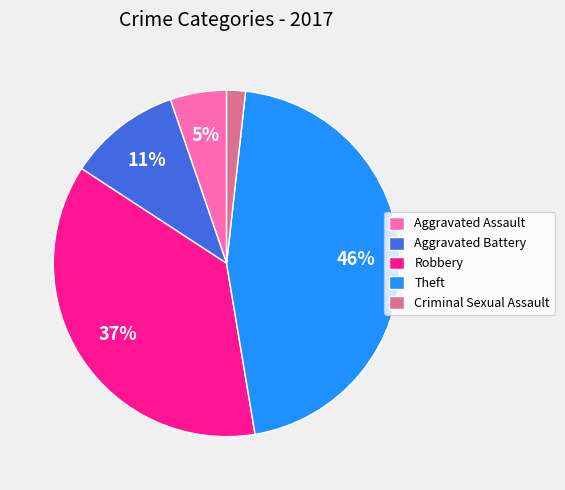

To the nearest percent, what is the difference between the Criminal Sexual Assault and Robbery slice percentages?

35%